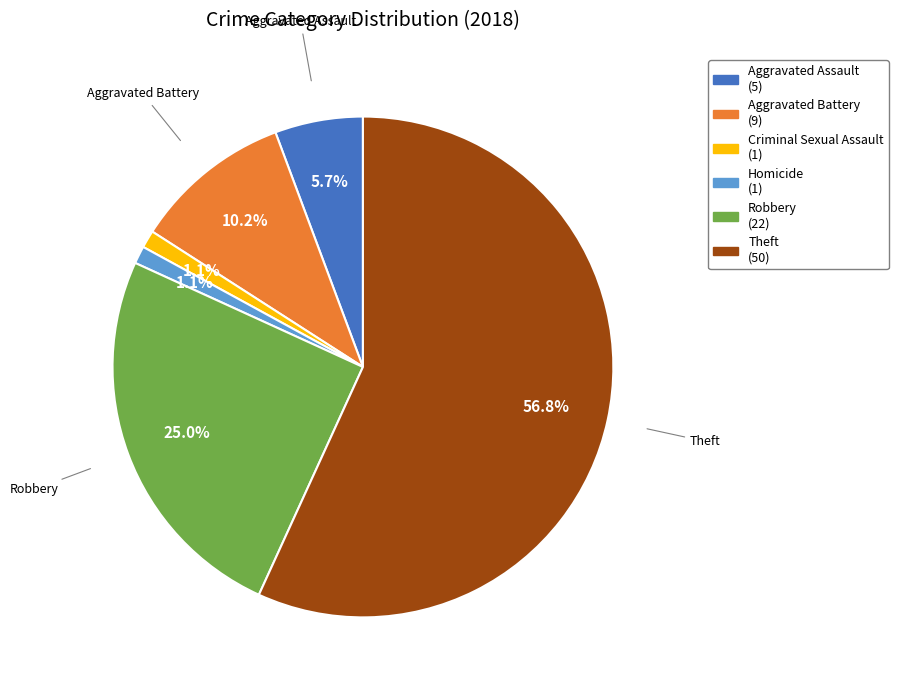

Is there any slice that represents more than half of the pie?

Yes